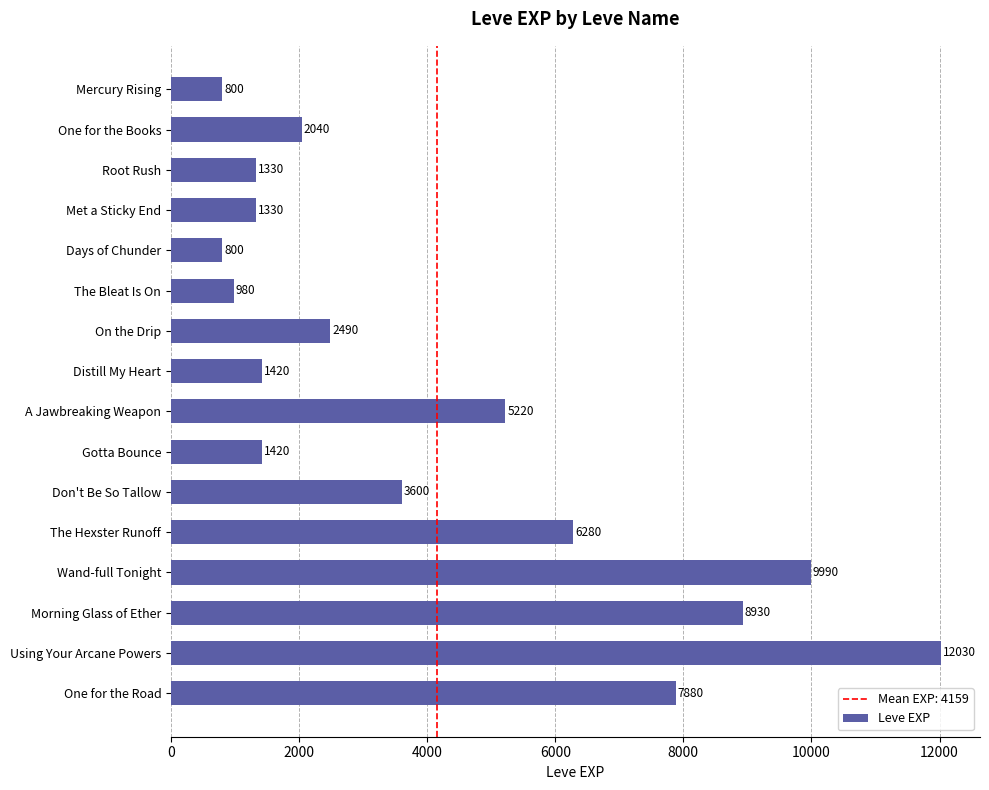

What is the smallest value displayed?

800